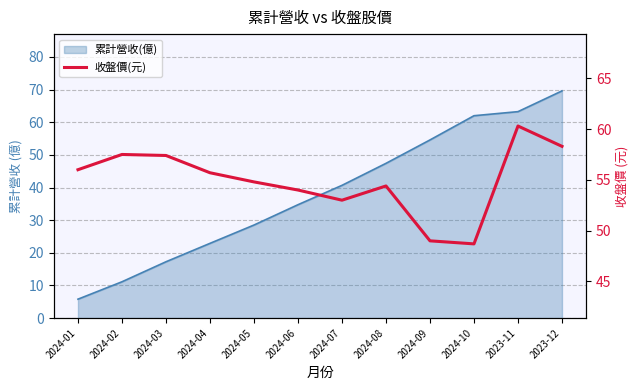

How many data points are above 55?

6